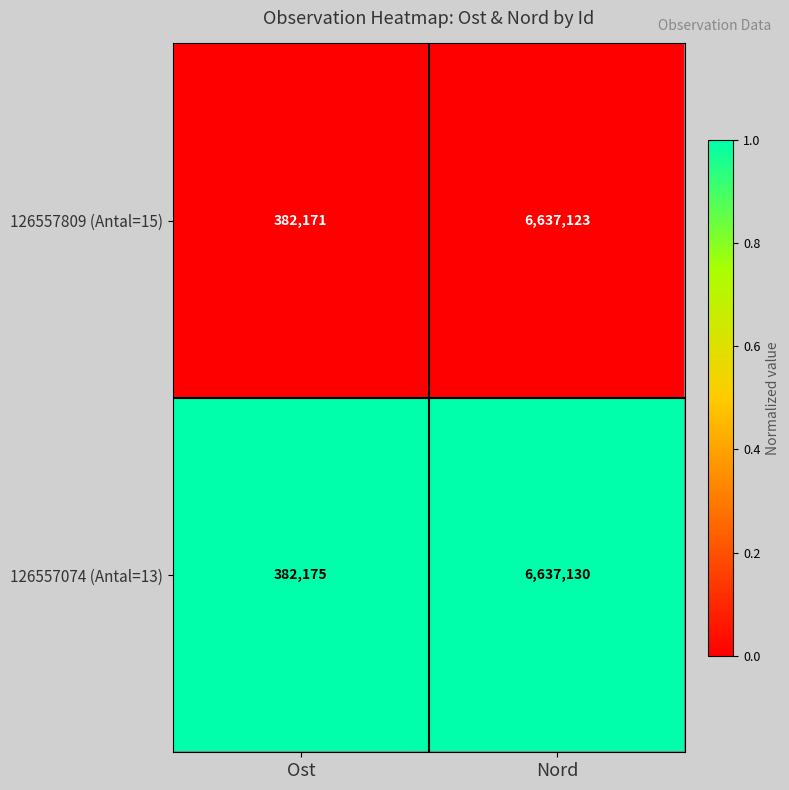

What is the difference between the maximum and minimum values in the 126557809 (Antal=15) series?

6254952